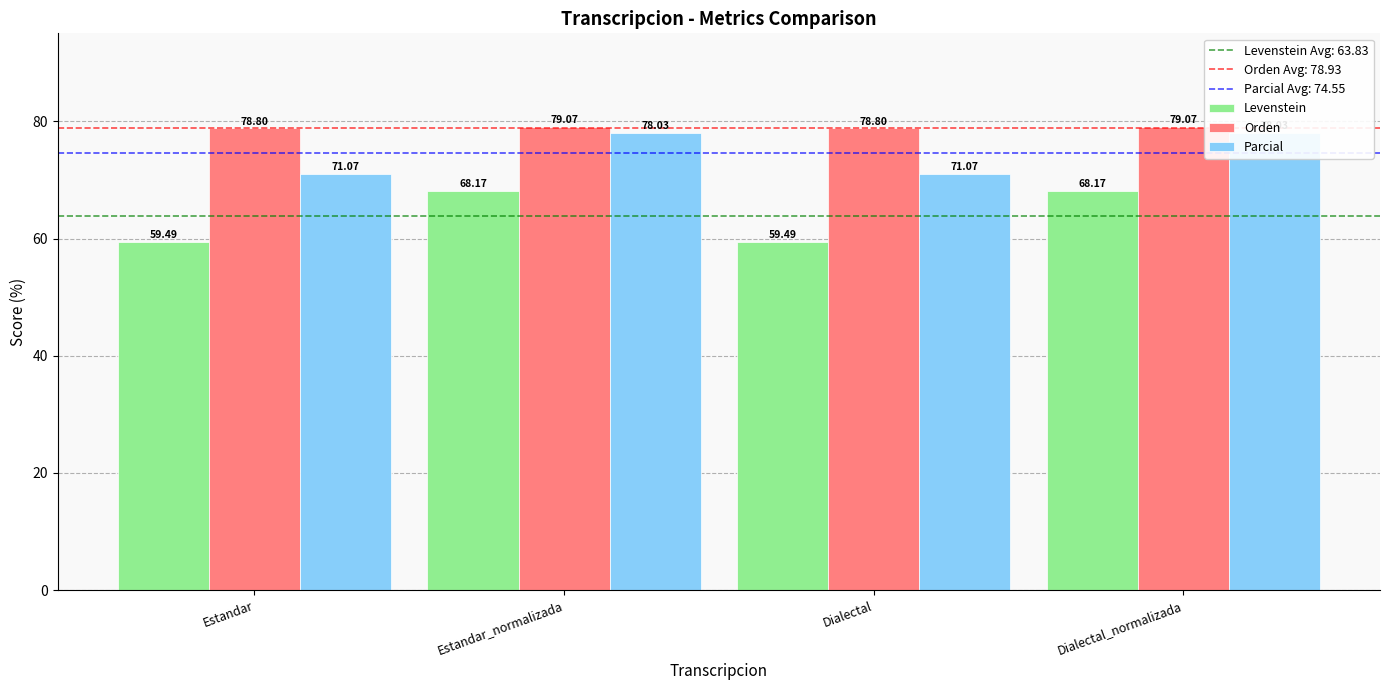

Is it true that Levenstein equals 59.5 at Estandar?

True